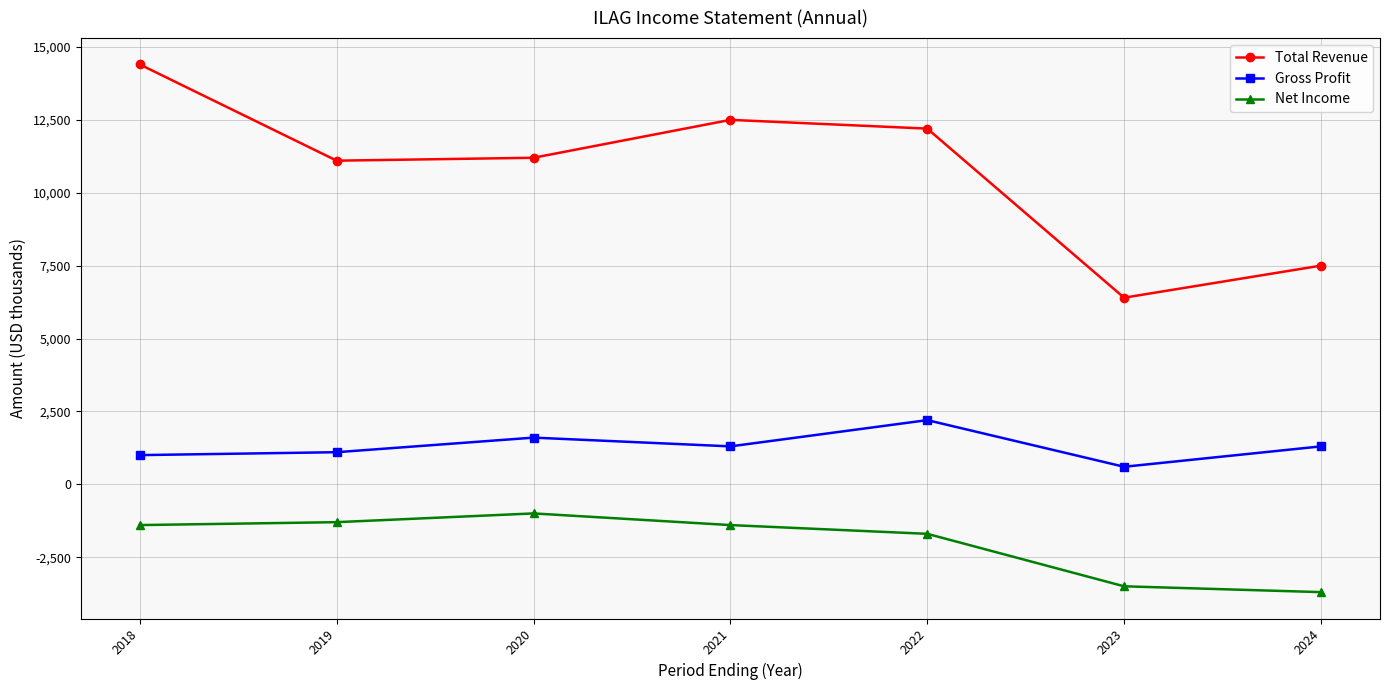

Where is the first local maximum for Net Income?

2020